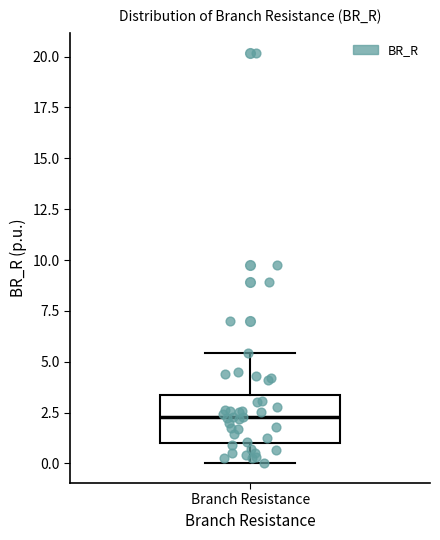

Transcribe this box plot: give where the median line is, the range the box spans, and where the two whiskers end, as read against the y-axis. The values are not printed on the chart, so give them approximately, as read against the axis.

median 2.5, box 1.0 to 3.5, whiskers 0.0 to 5.5